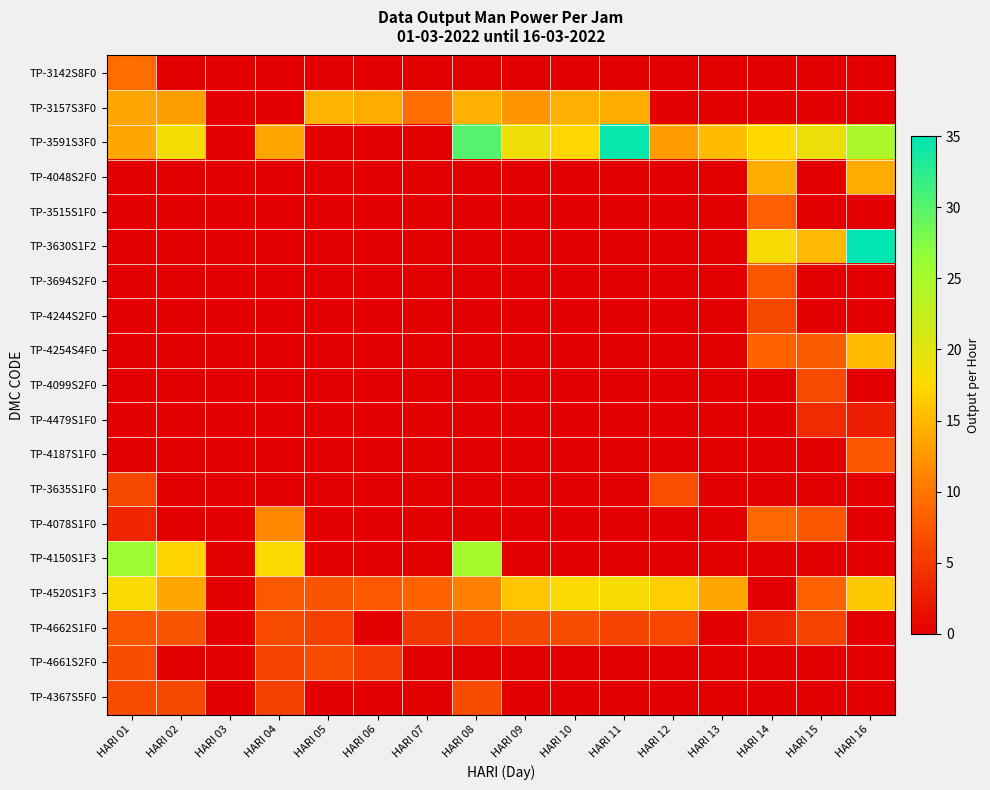

At how many categories does at least one series exceed 5?

15